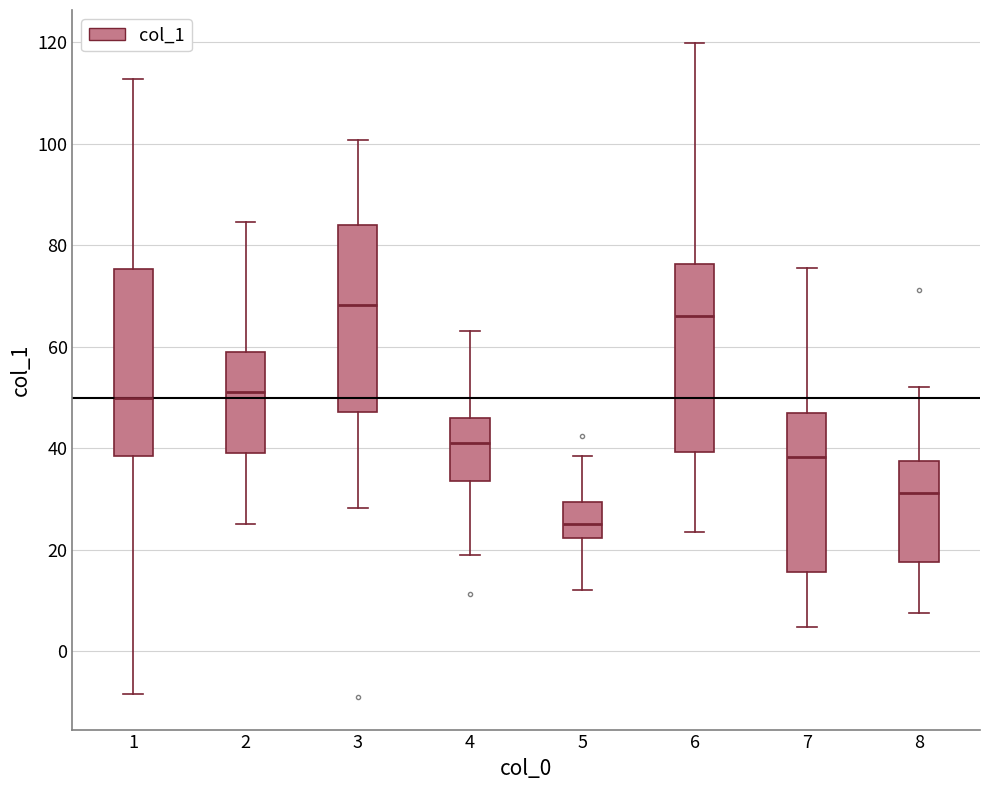

Which box's median line is the highest?

3